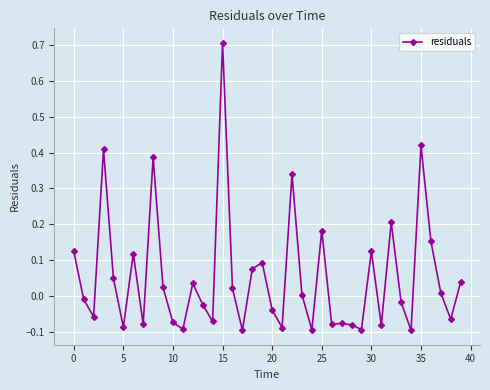

What is the difference between the second highest and minimum values?

0.5